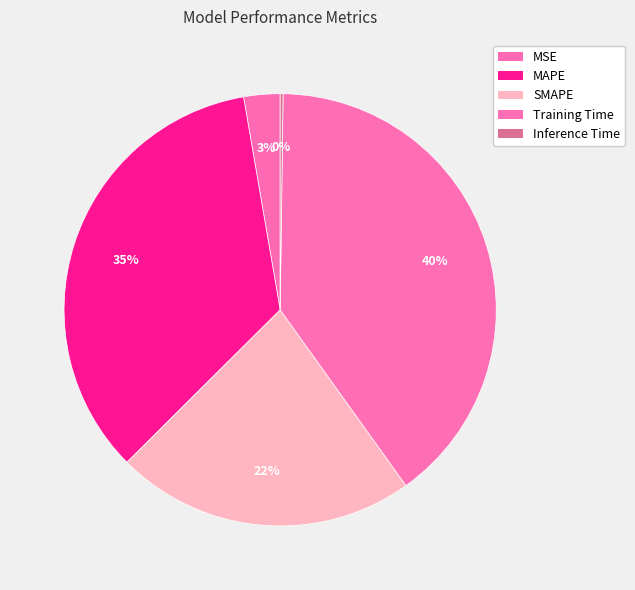

What is the smallest slice in the pie chart?

Inference Time